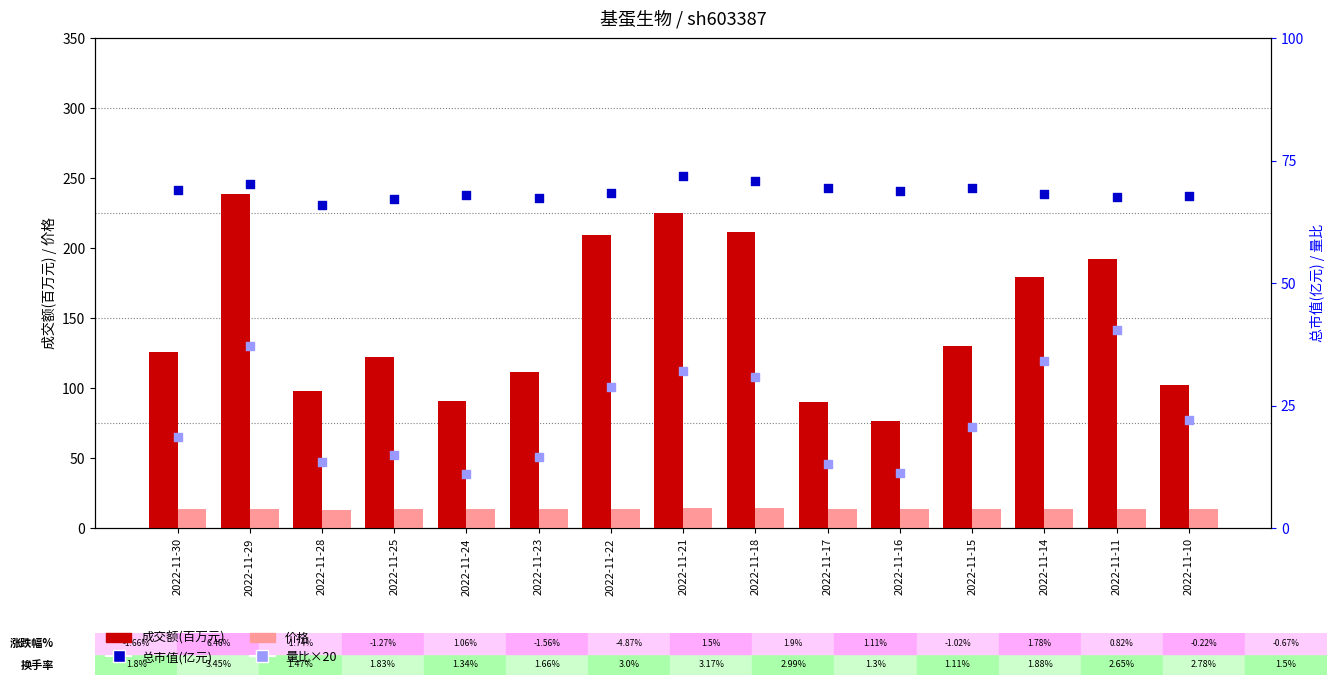

Which series contains the lowest Y value?

量比×20